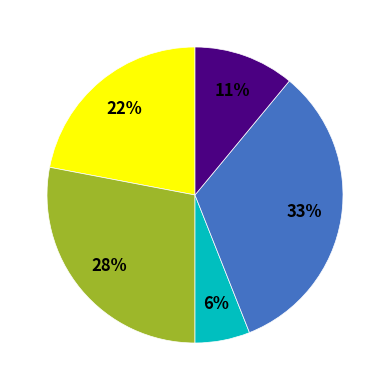

How many segments does this pie chart have?

5